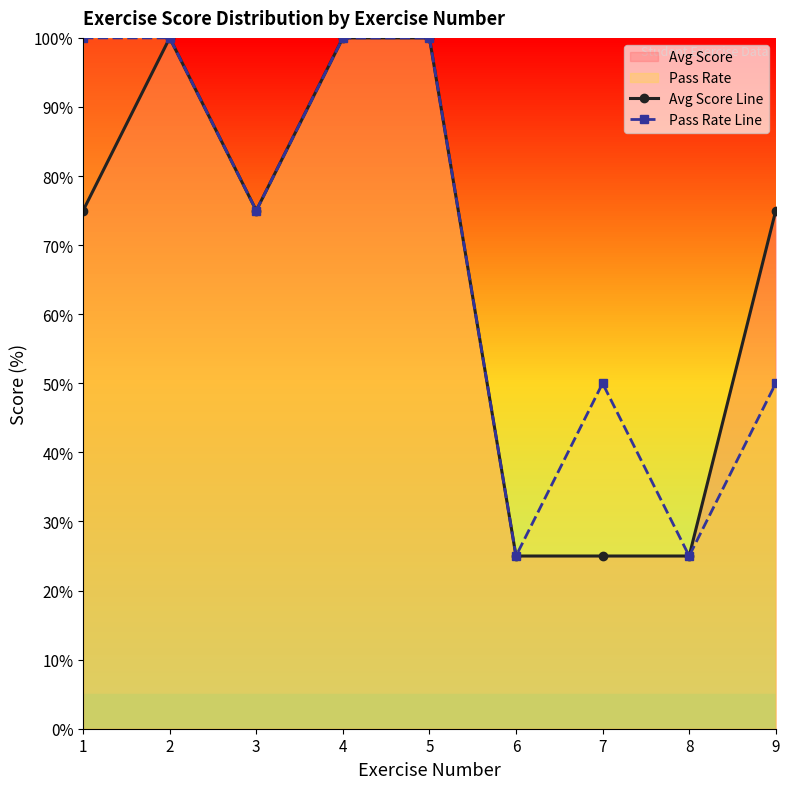

At which category does the chart reach its peak across all series?

2